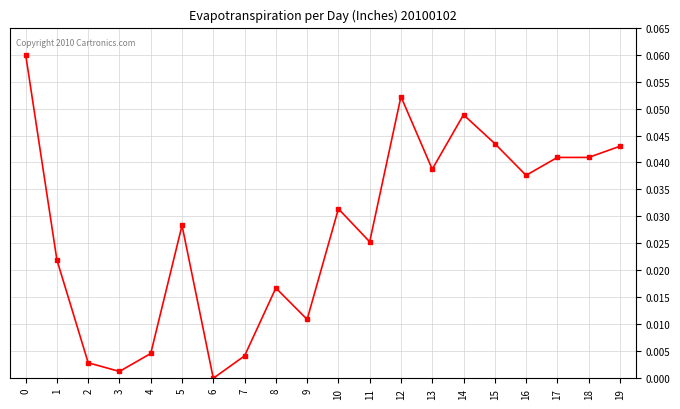

Which has a higher value, 9 or 7?

9